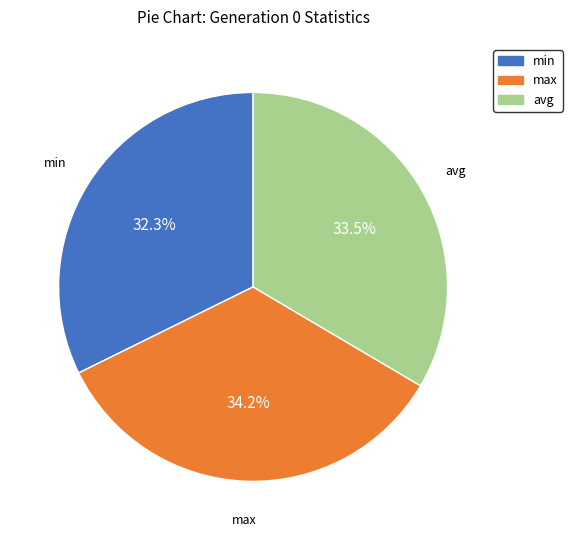

Which slice is the largest?

max